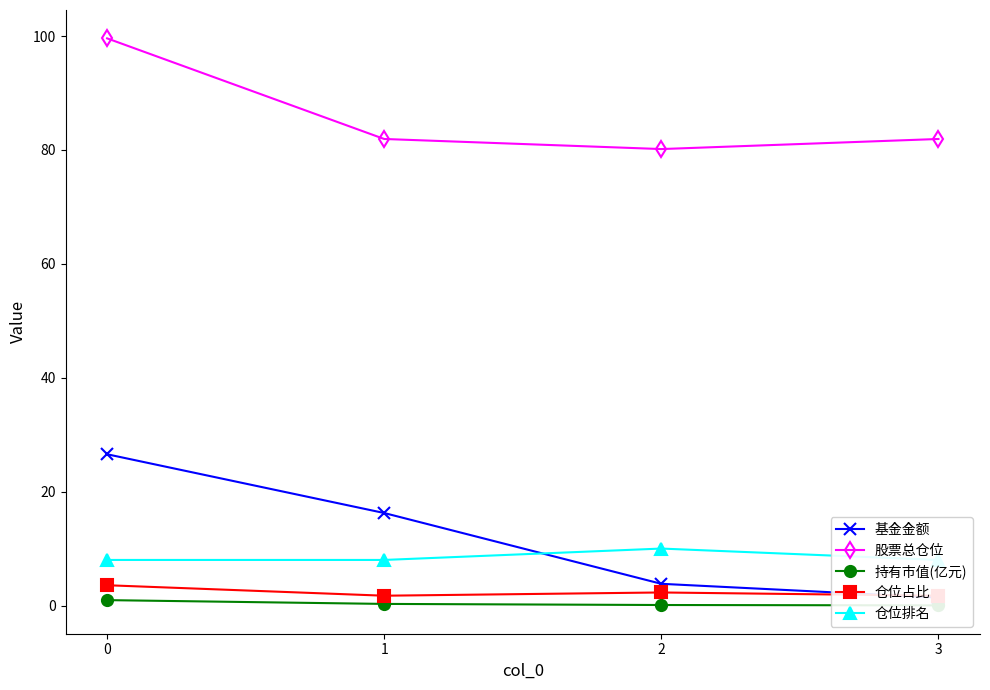

What is the lowest value of the 仓位排名 series?

8.0